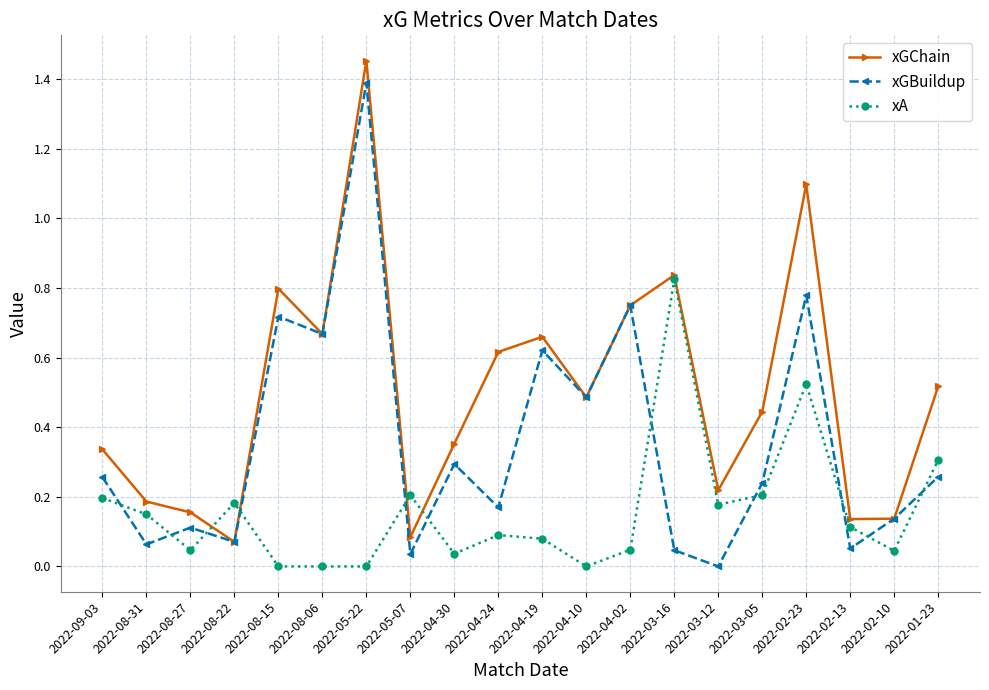

The xA series shows 0.1 at 2022-04-19. True or false?

True